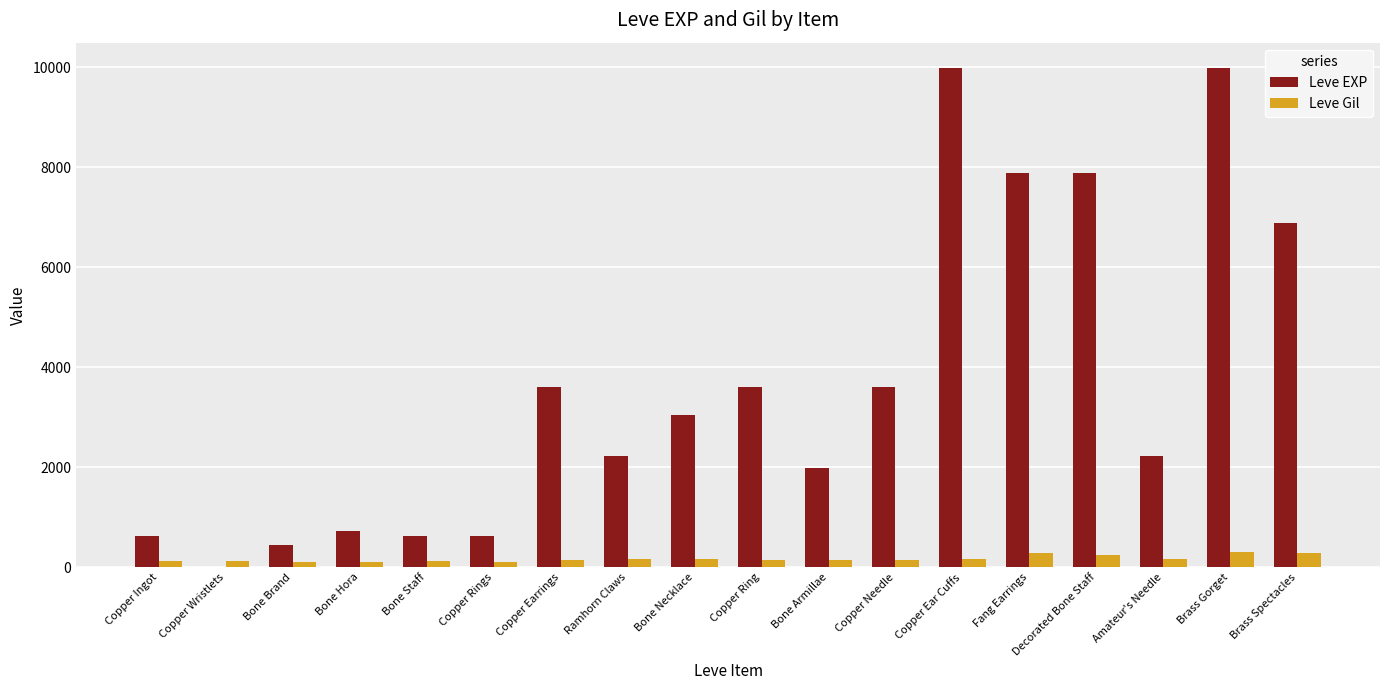

Which series has the largest total across all categories?

Leve EXP